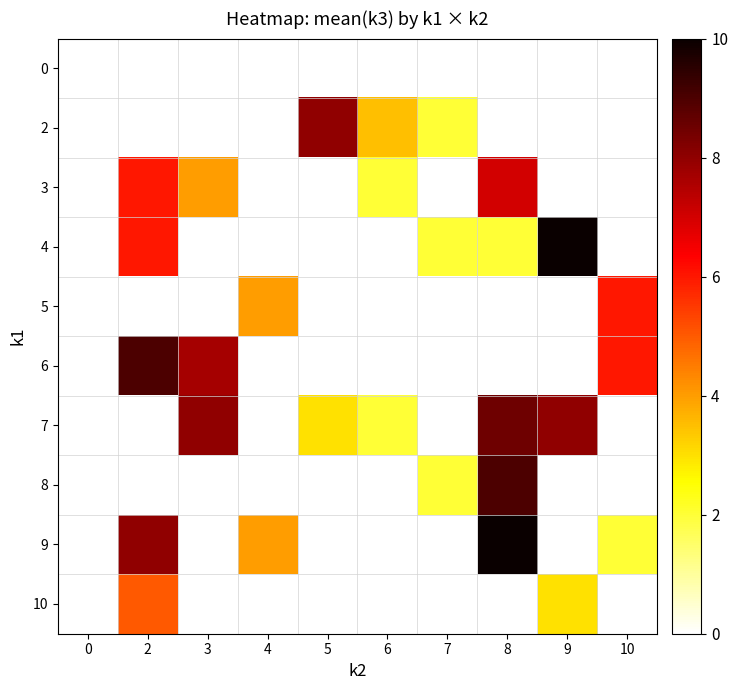

The value of 4 at 2 is 9.1. True or false?

False